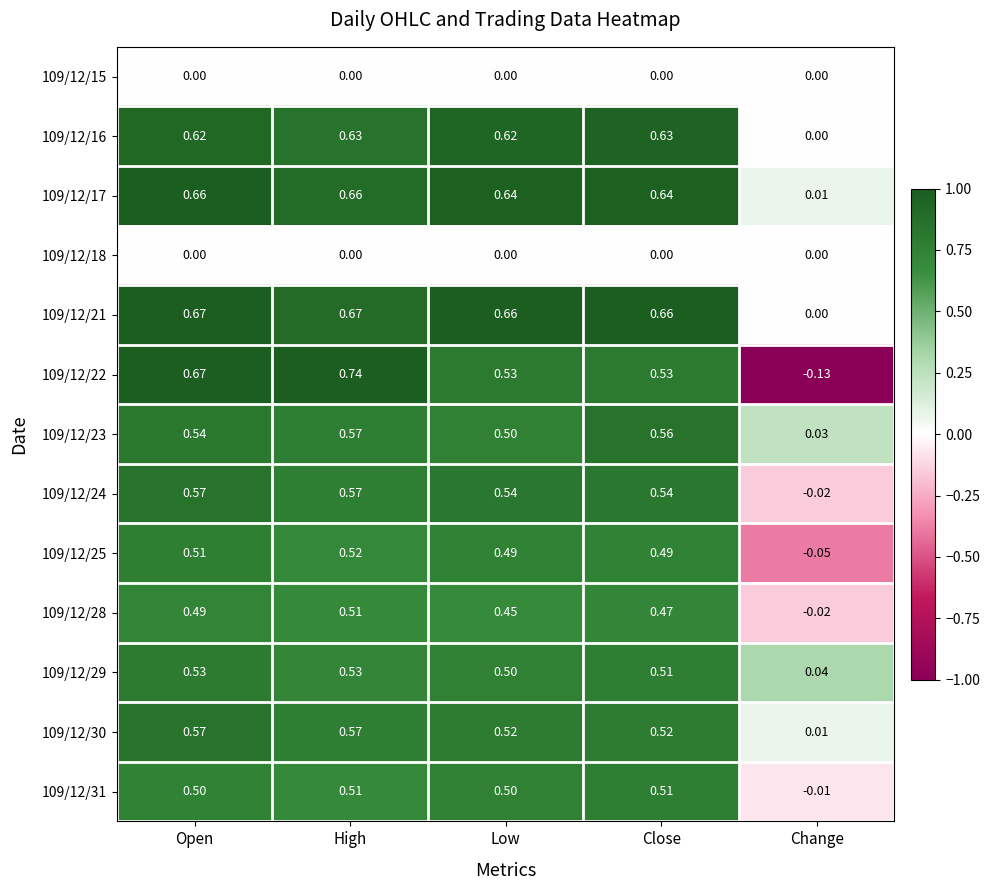

Where is 109/12/30 nearest to the value 0?

Change